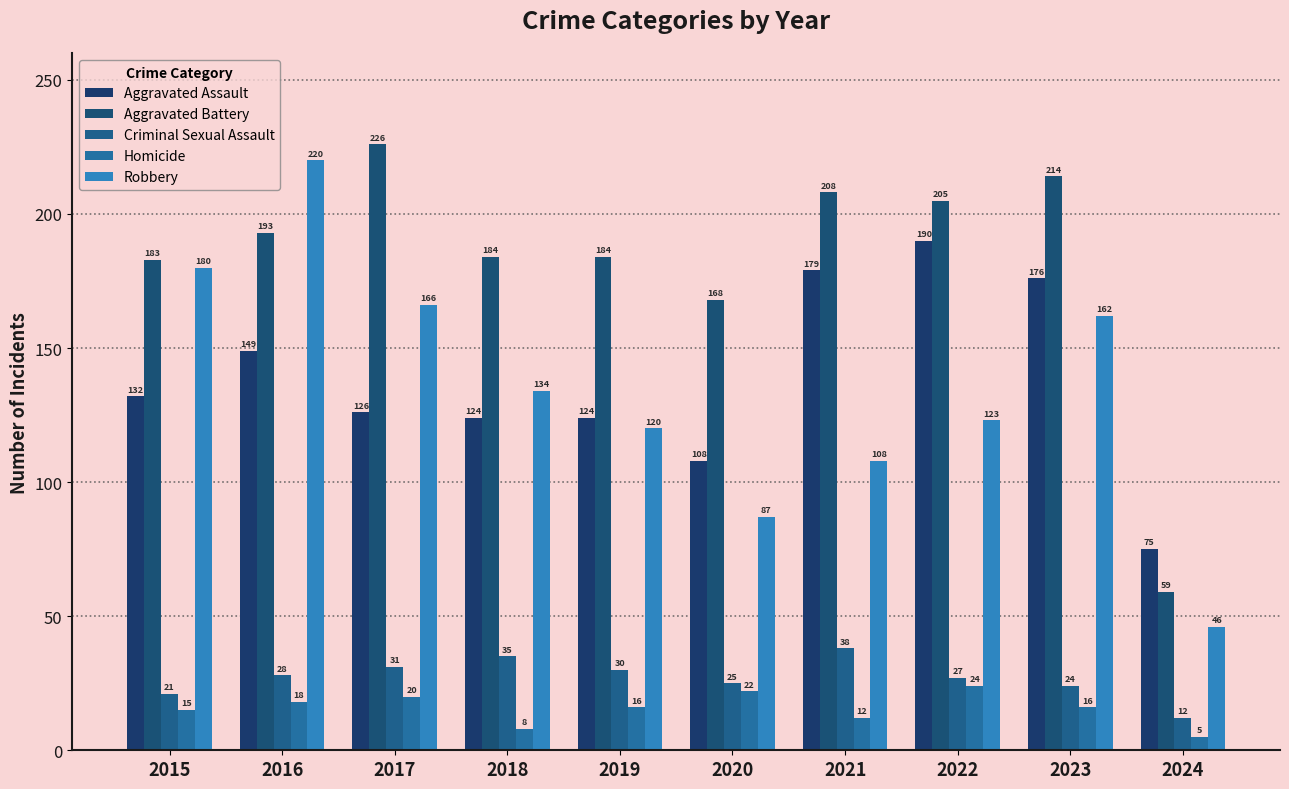

Between 2020 and 2021, which series saw the biggest shift?

Aggravated Assault